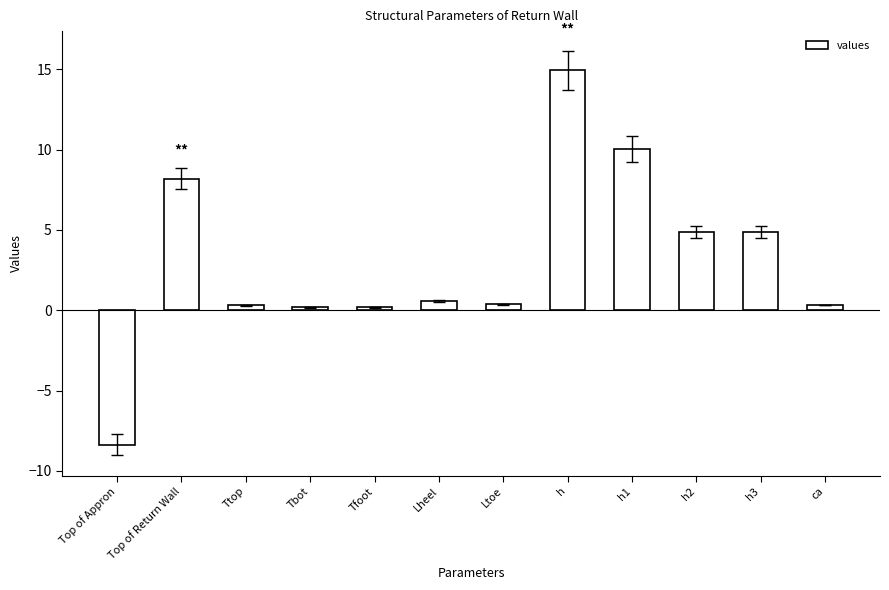

What is the greatest value displayed?

14.9